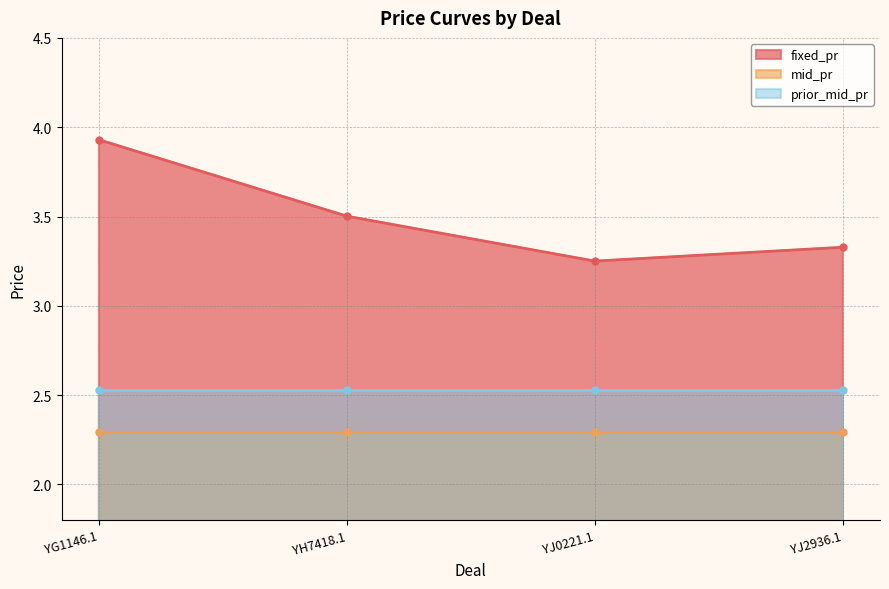

True or false: prior_mid_pr and mid_pr intersect in this chart.

False